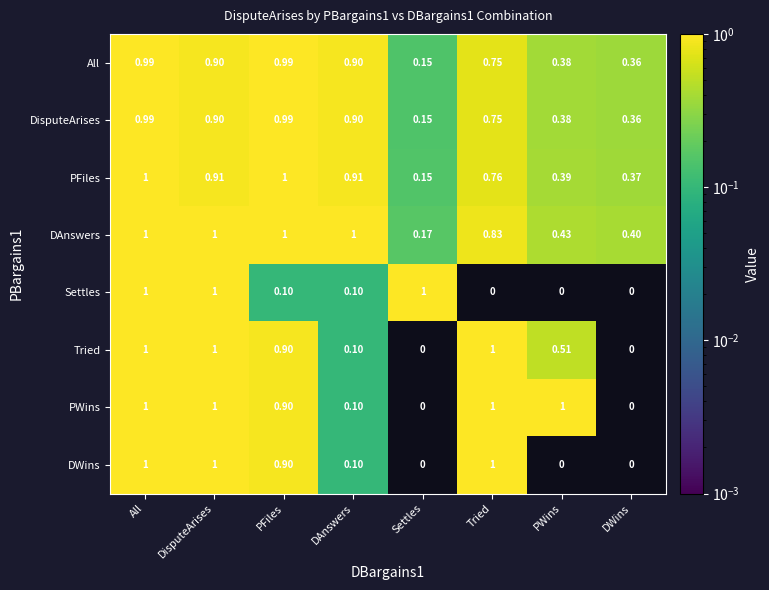

Where is DisputeArises nearest to the value 0?

Settles